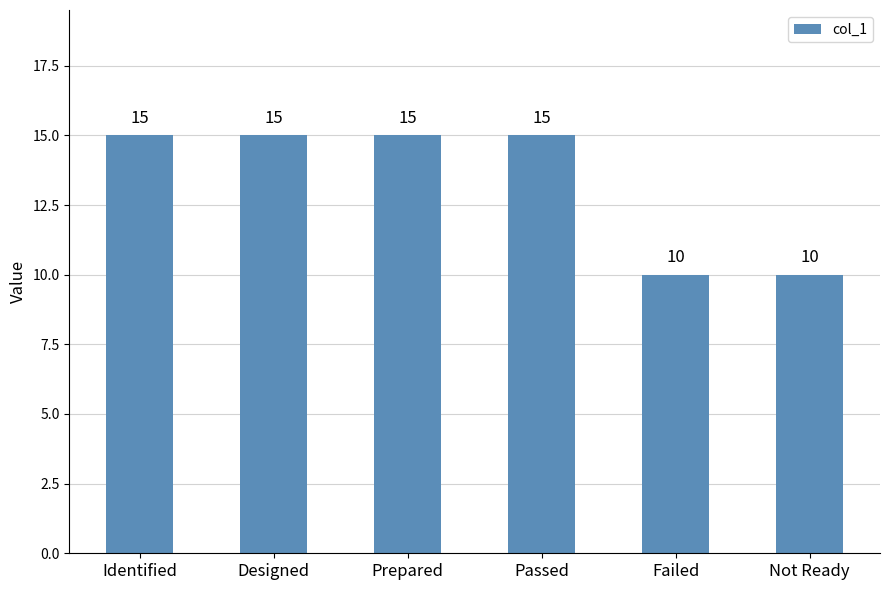

What is the greatest value displayed?

15